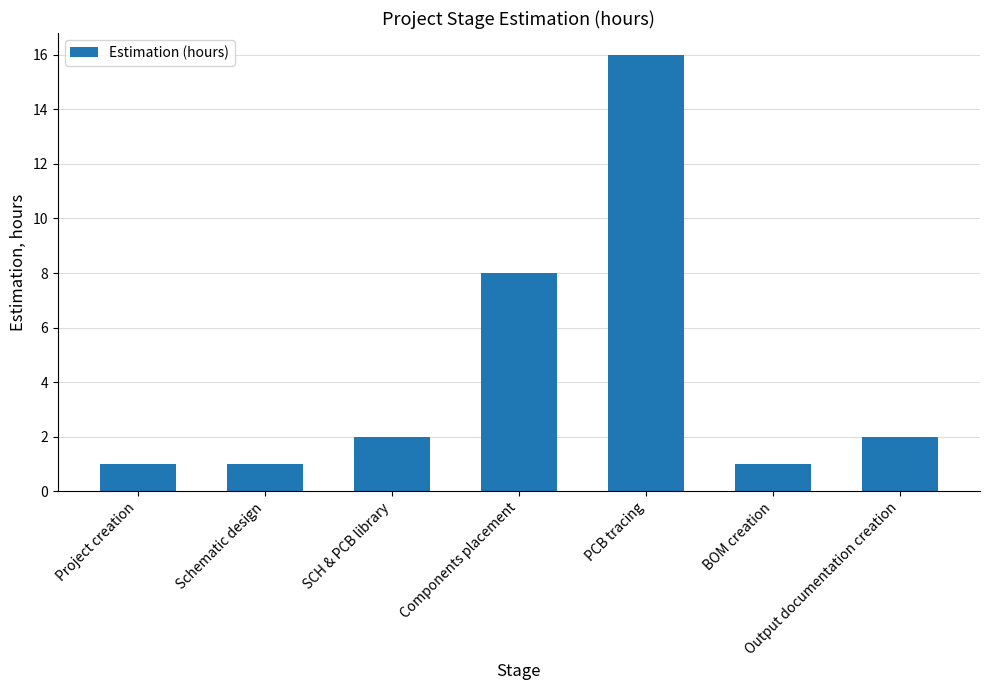

What is the maximum value shown in the chart?

16